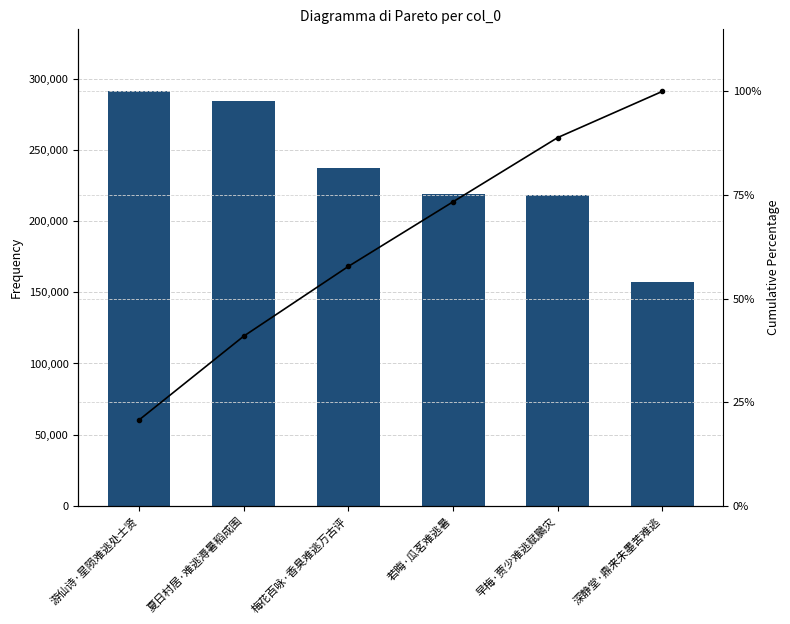

Which has a higher value, 深静堂·鼎来朱墨苦难逃 or 早梅·贾少难逃赋鵩灾?

早梅·贾少难逃赋鵩灾